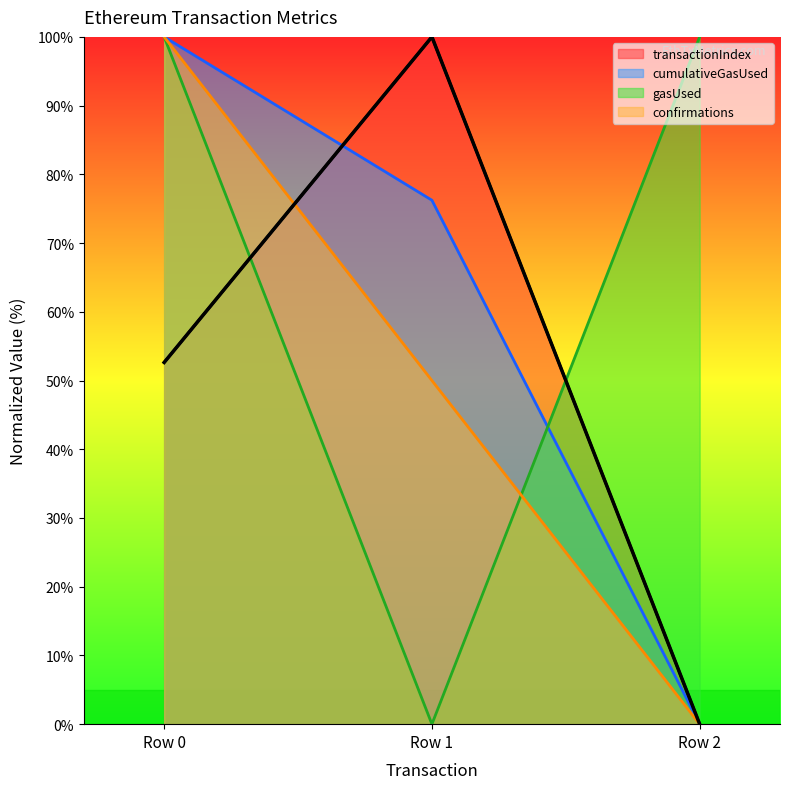

Rank the series by their maximum value, from highest to lowest.

transactionIndex, cumulativeGasUsed, gasUsed, confirmations